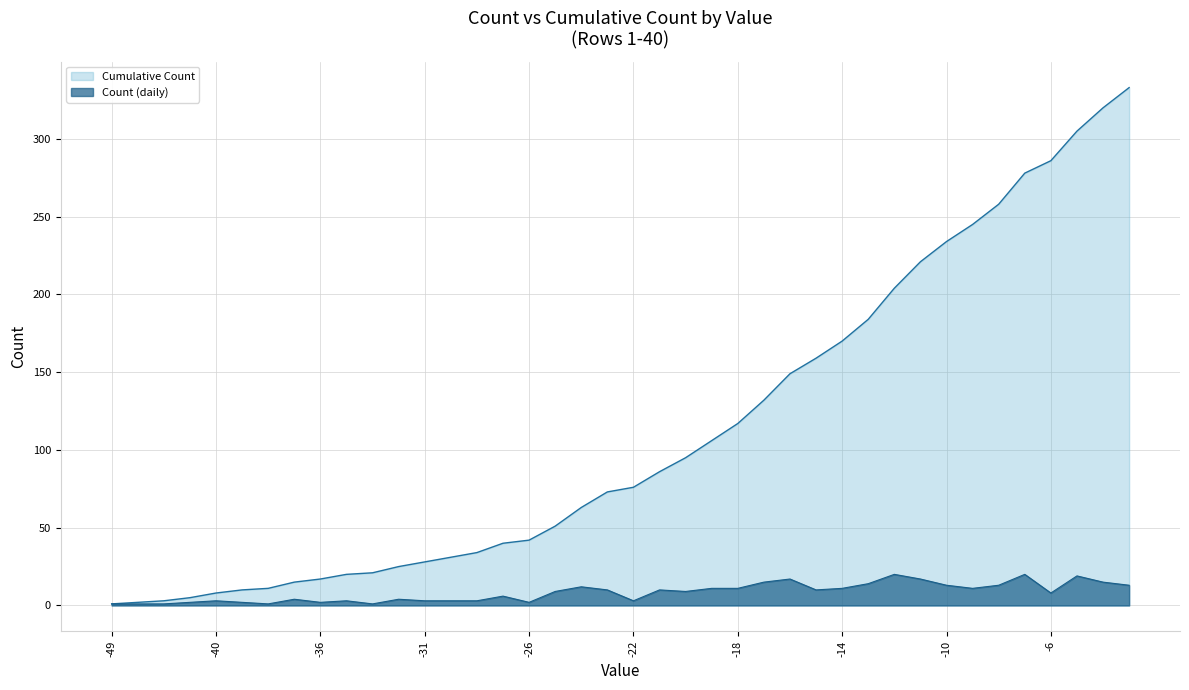

What is the sum of the values at -26 and -31?

5